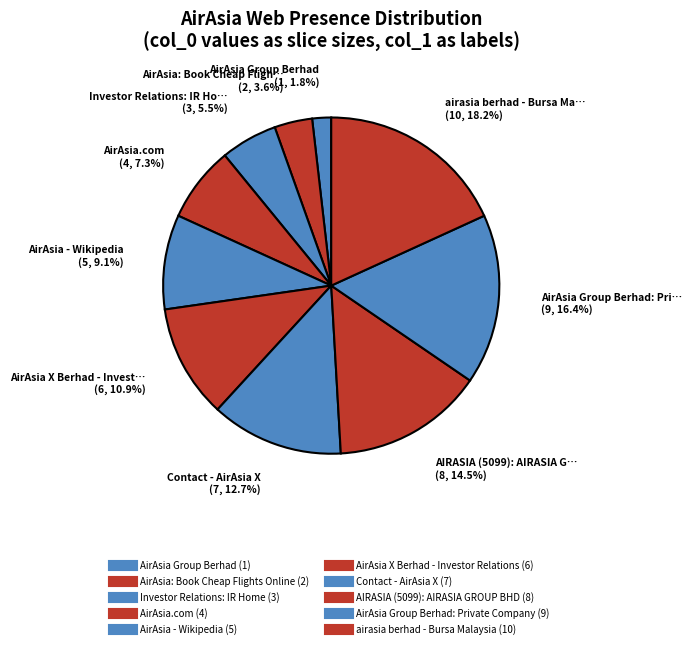

Rank the categories by value from highest to lowest.

airasia berhad - Bursa Malaysia, AirAsia Group Berhad: Private Company, AIRASIA (5099): AIRASIA GROUP BHD, Contact - AirAsia X, AirAsia X Berhad - Investor Relations, AirAsia - Wikipedia, AirAsia.com, Investor Relations: IR Home, AirAsia: Book Cheap Flights Online, AirAsia Group Berhad